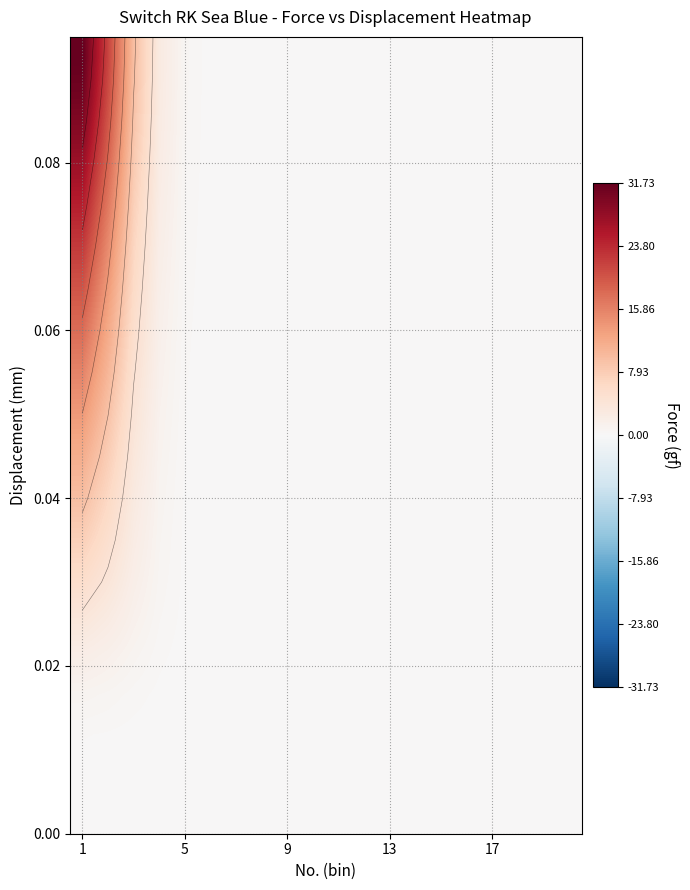

Which label corresponds to the smallest value in the chart?

9